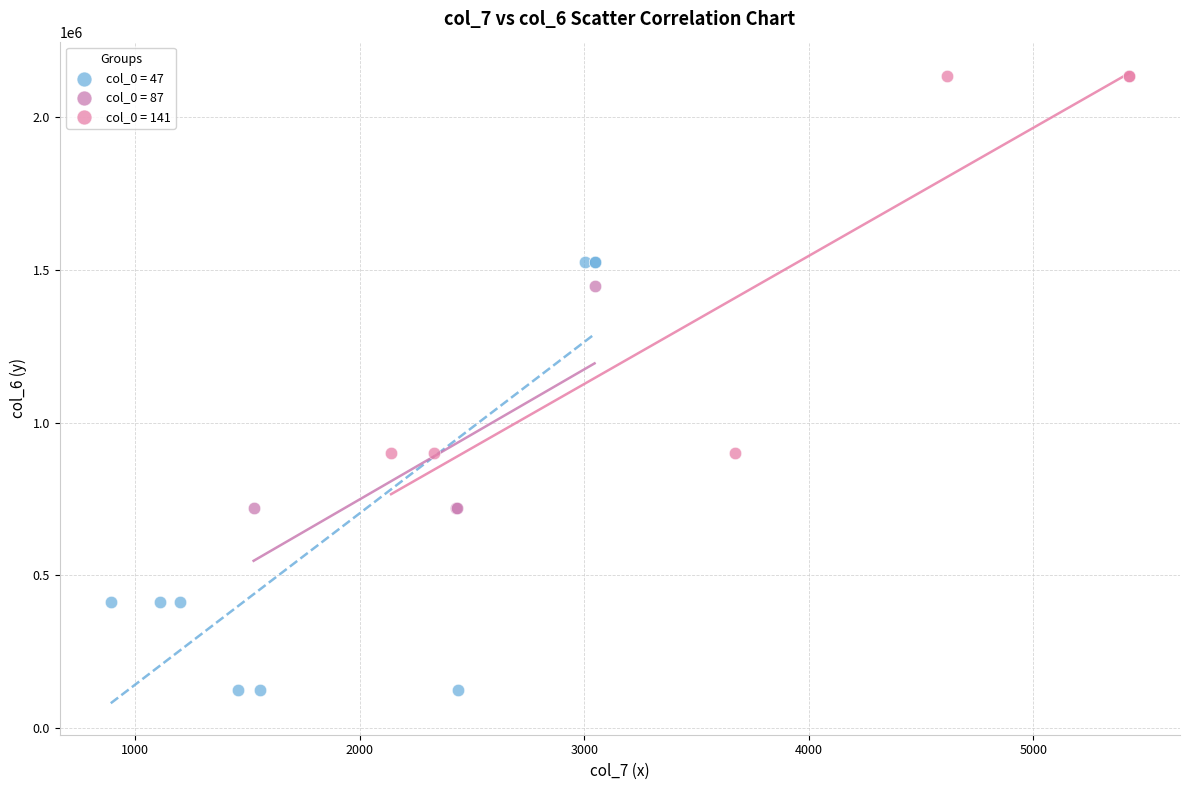

Which series contains the highest Y value?

col_0 = 141